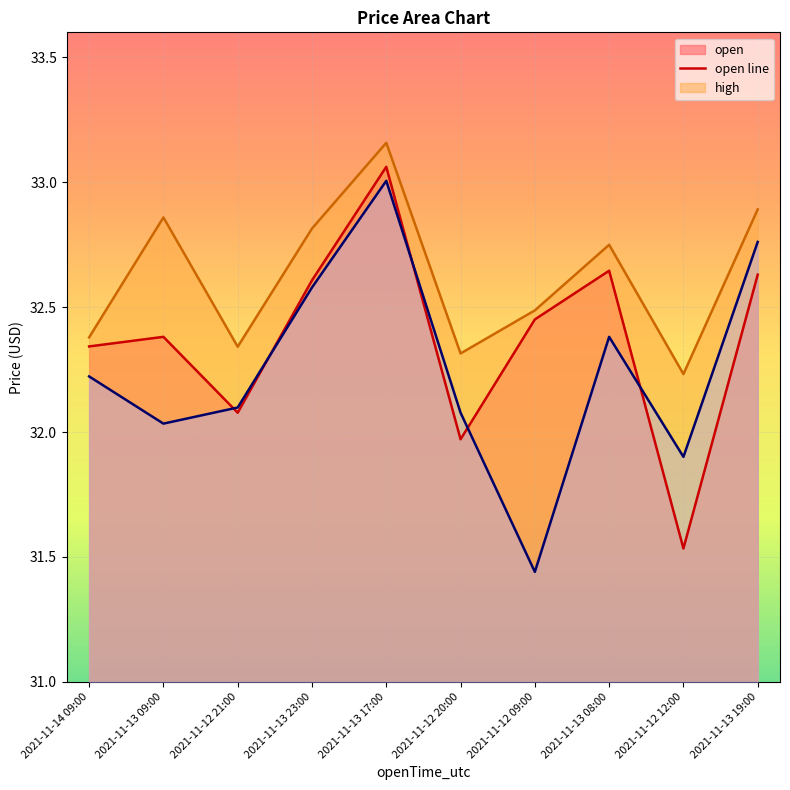

List the labels in order of high line value, smallest first.

2021-11-12 12:00, 2021-11-12 20:00, 2021-11-12 21:00, 2021-11-14 09:00, 2021-11-12 09:00, 2021-11-13 08:00, 2021-11-13 23:00, 2021-11-13 09:00, 2021-11-13 19:00, 2021-11-13 17:00